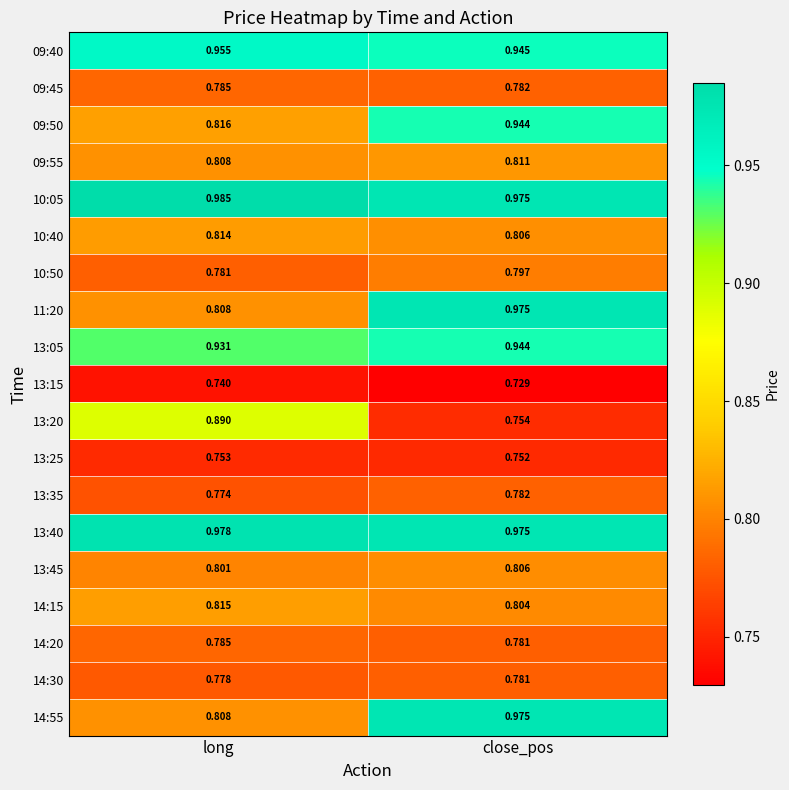

List the labels in order of 09:55 value, largest first.

close_pos, long